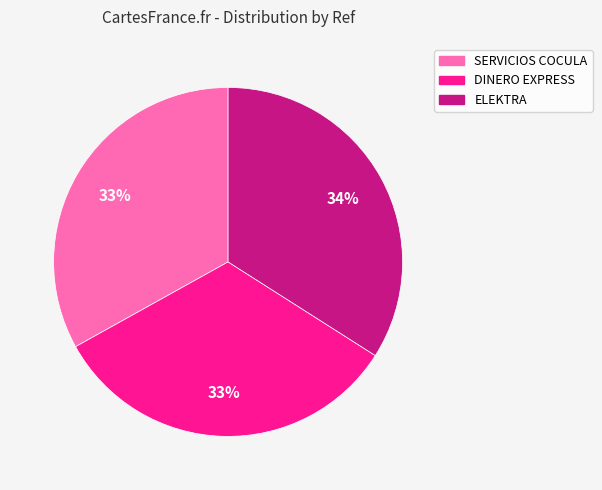

Is there a majority slice in this chart?

No